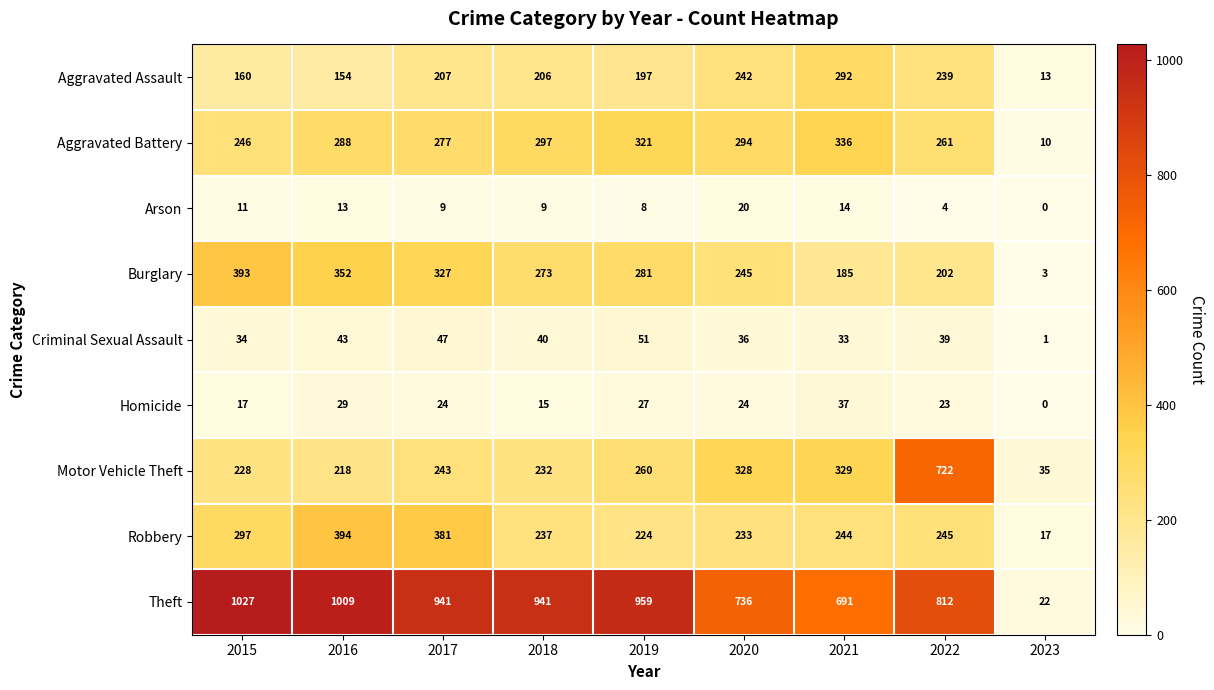

The Arson series shows 13 at 2016. True or false?

True